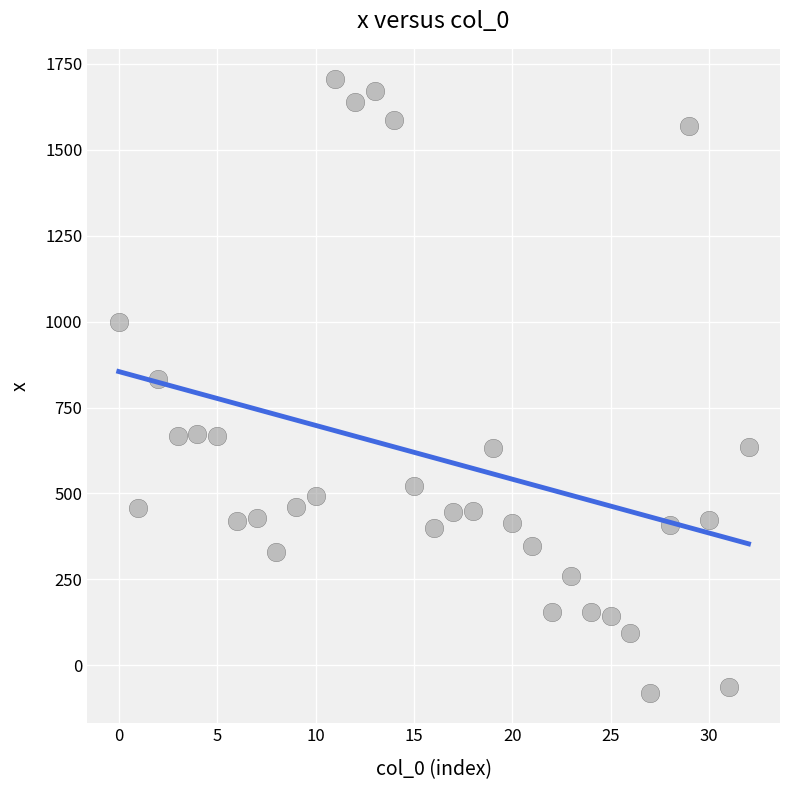

What Y value in the scatter plot is closest to 812?

834.3